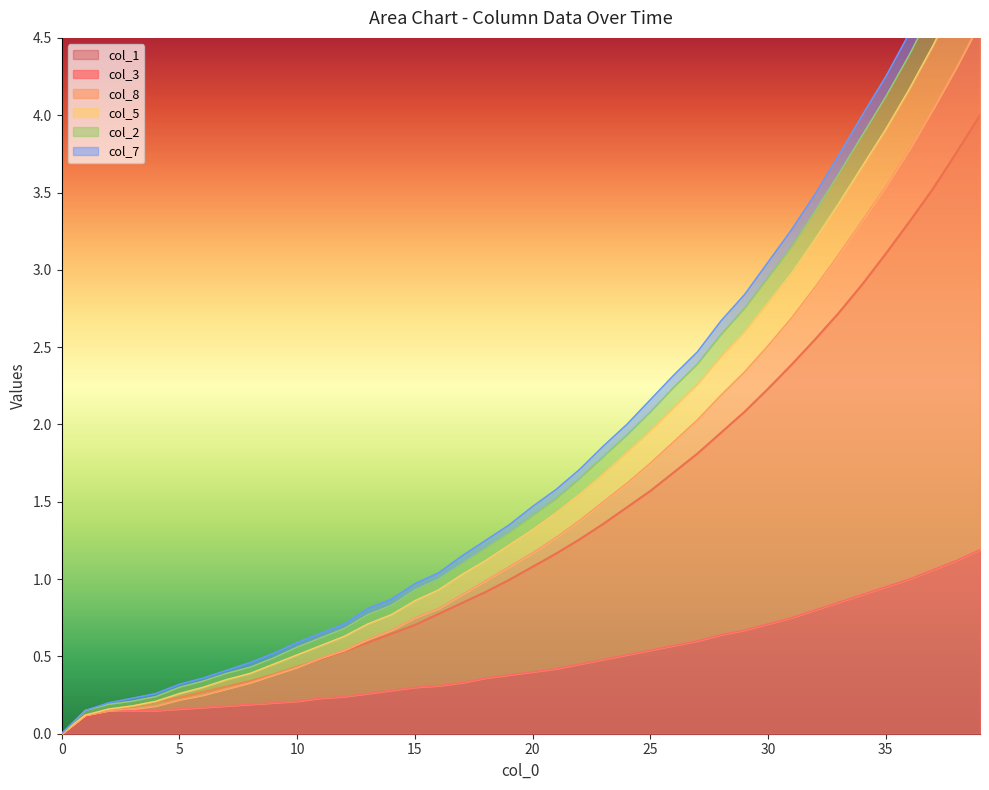

List the series in order of their peak value, lowest first.

col_3, col_1, col_8, col_7, col_2, col_5